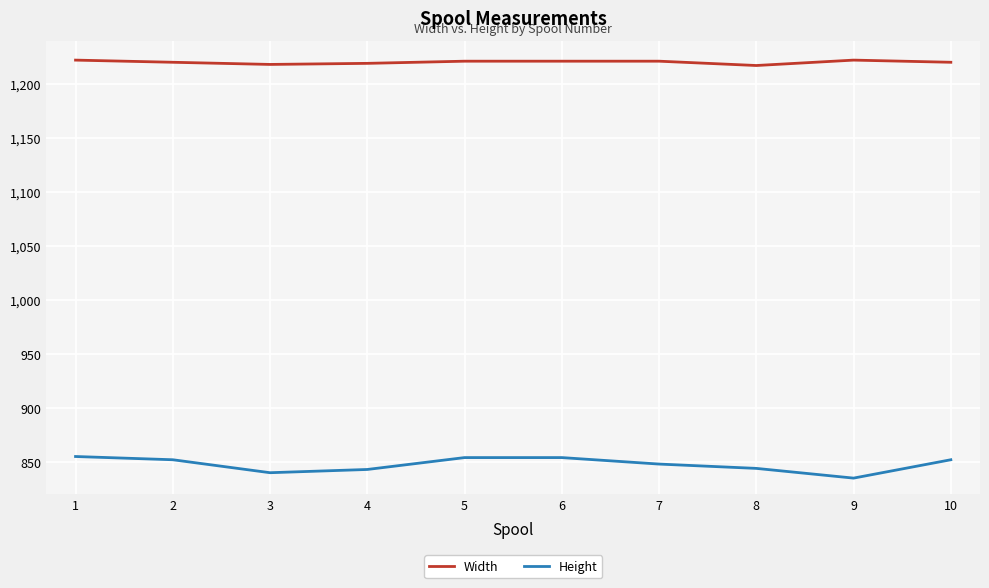

What is the difference between the Height values at 7 and 9?

13